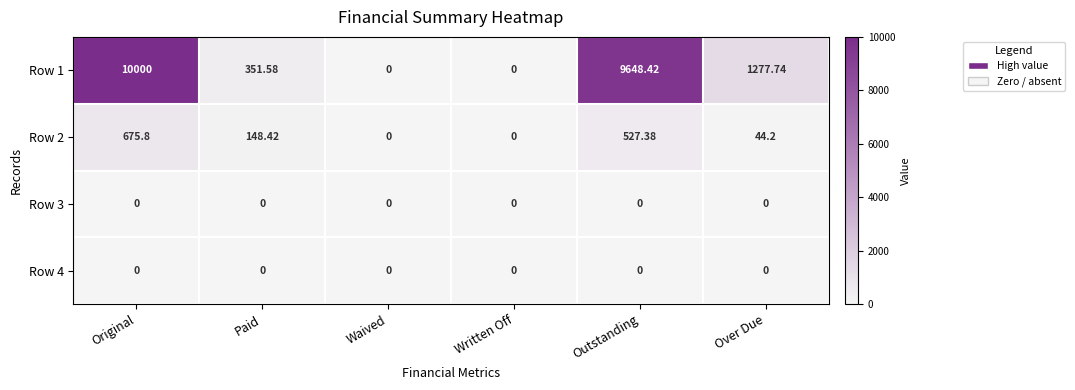

At which category is the sum across all series the highest?

Original